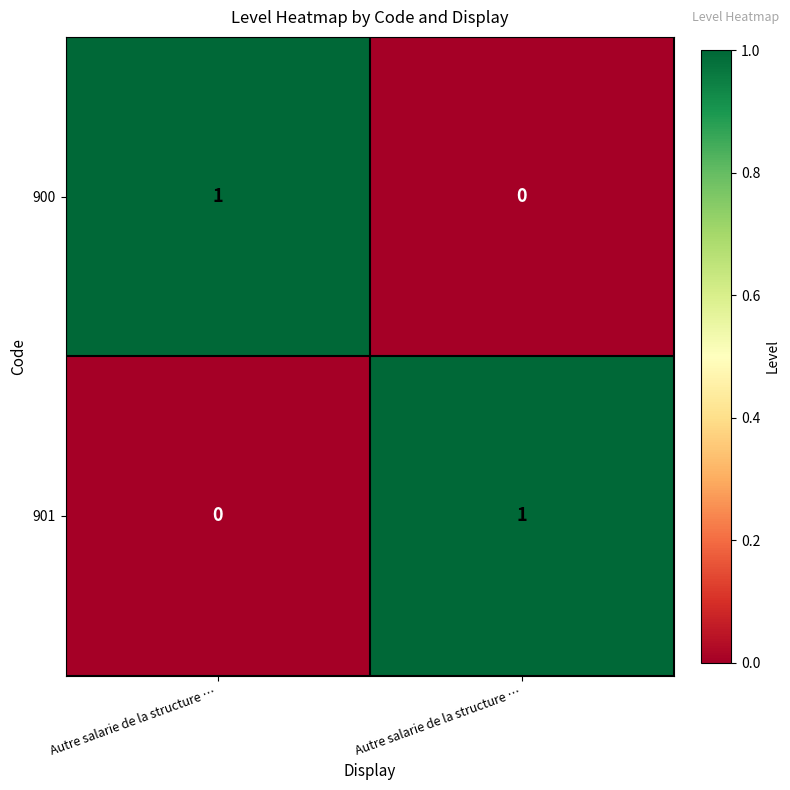

How many data points does each series have?

2